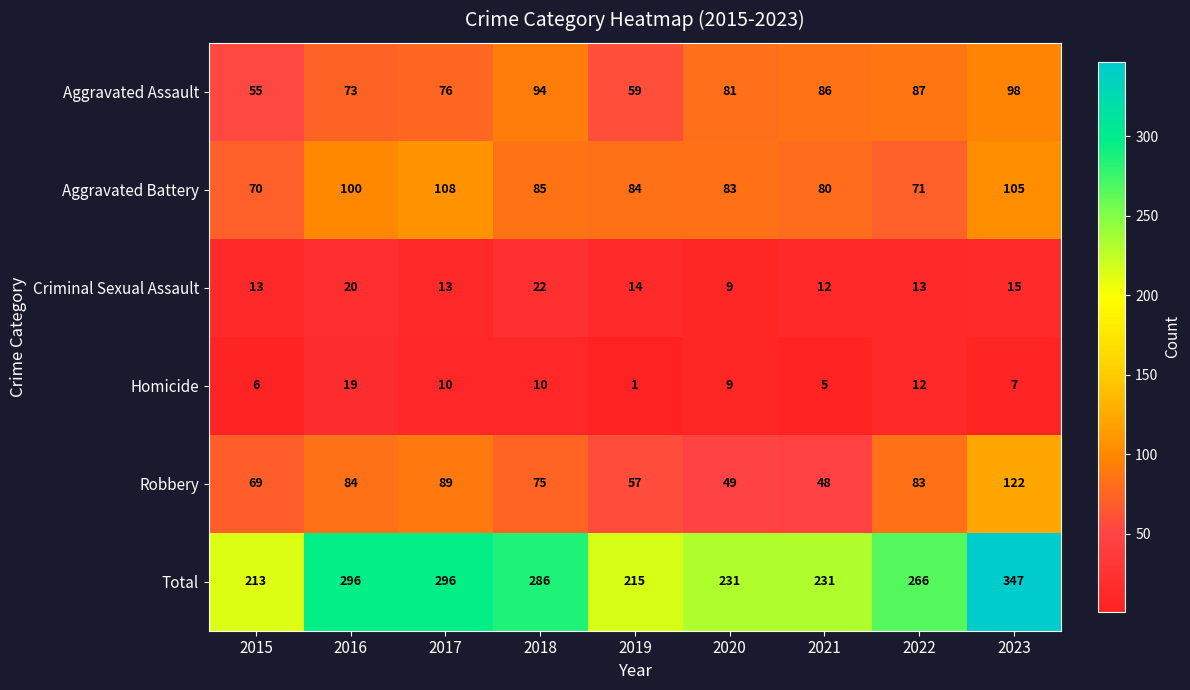

Which series changed the most between 2017 and 2019?

Total